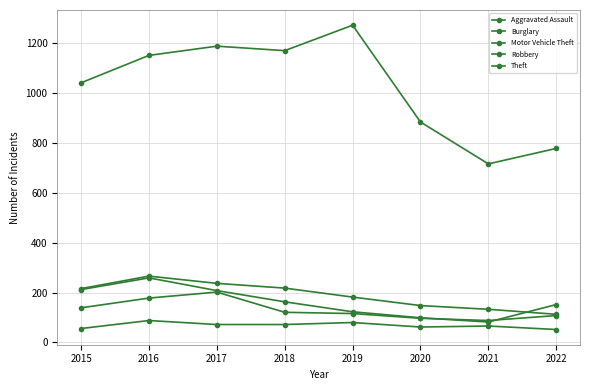

Is this an area chart (filled region under the line)?

No